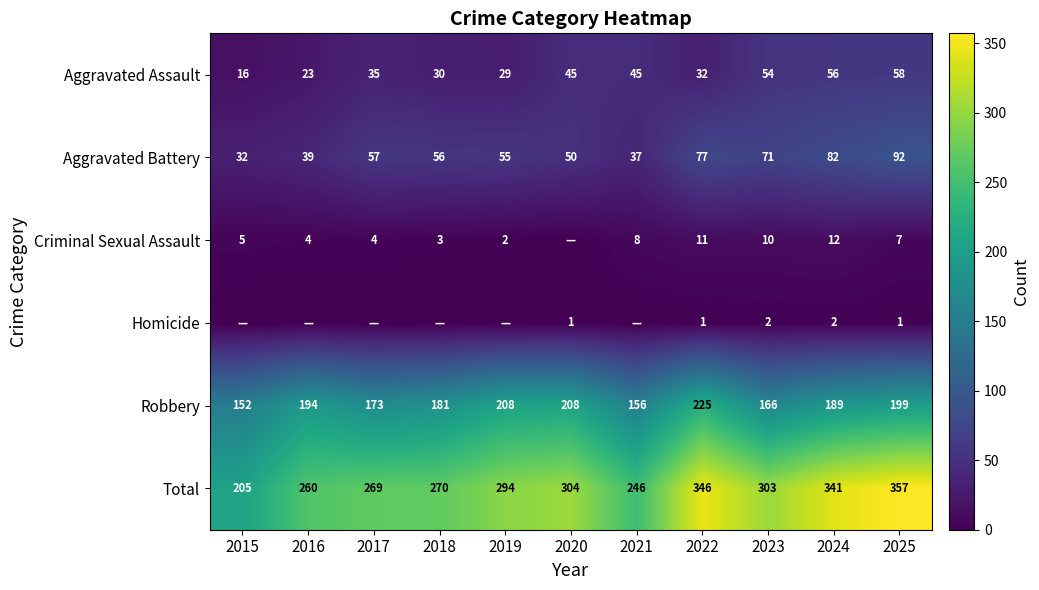

At how many categories does at least one series exceed 64?

11